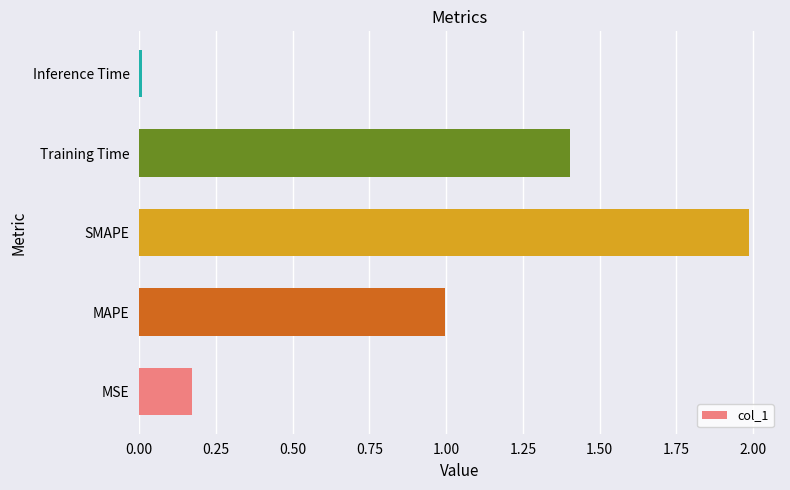

What is the difference between the second highest and minimum values?

1.4